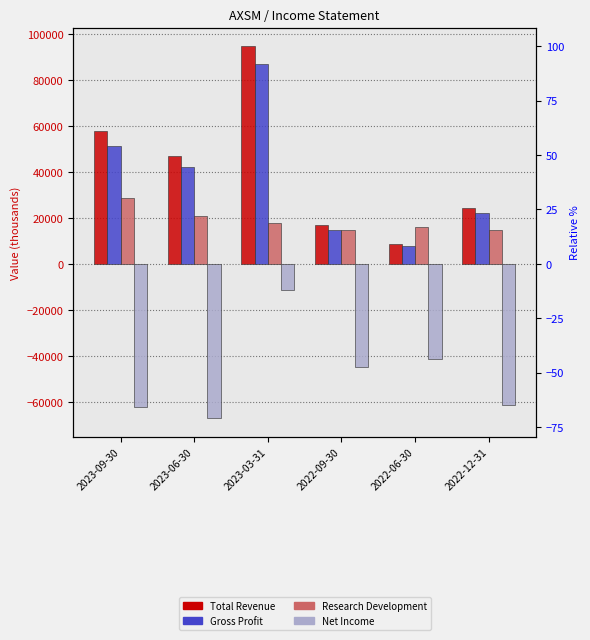

How many values in the Net Income series exceed -44800?

2